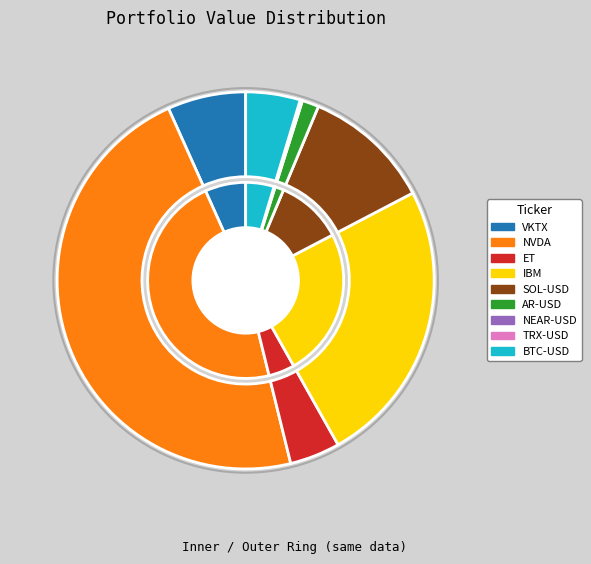

What is the total percentage of BTC-USD and NVDA?

51.8%